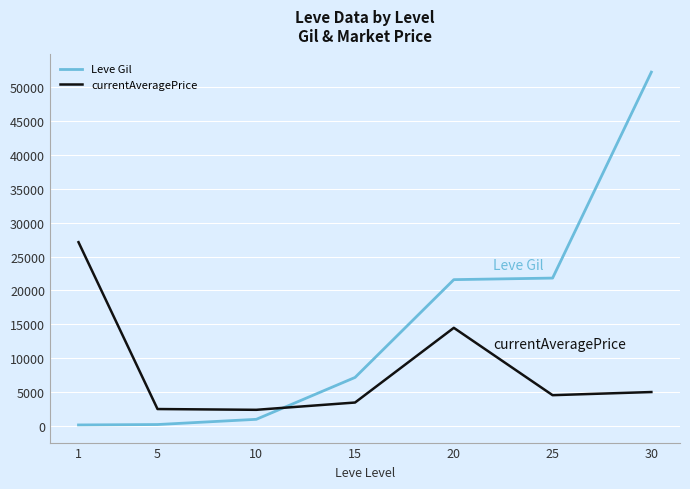

Which series changed the most between 15 and 25?

Leve Gil